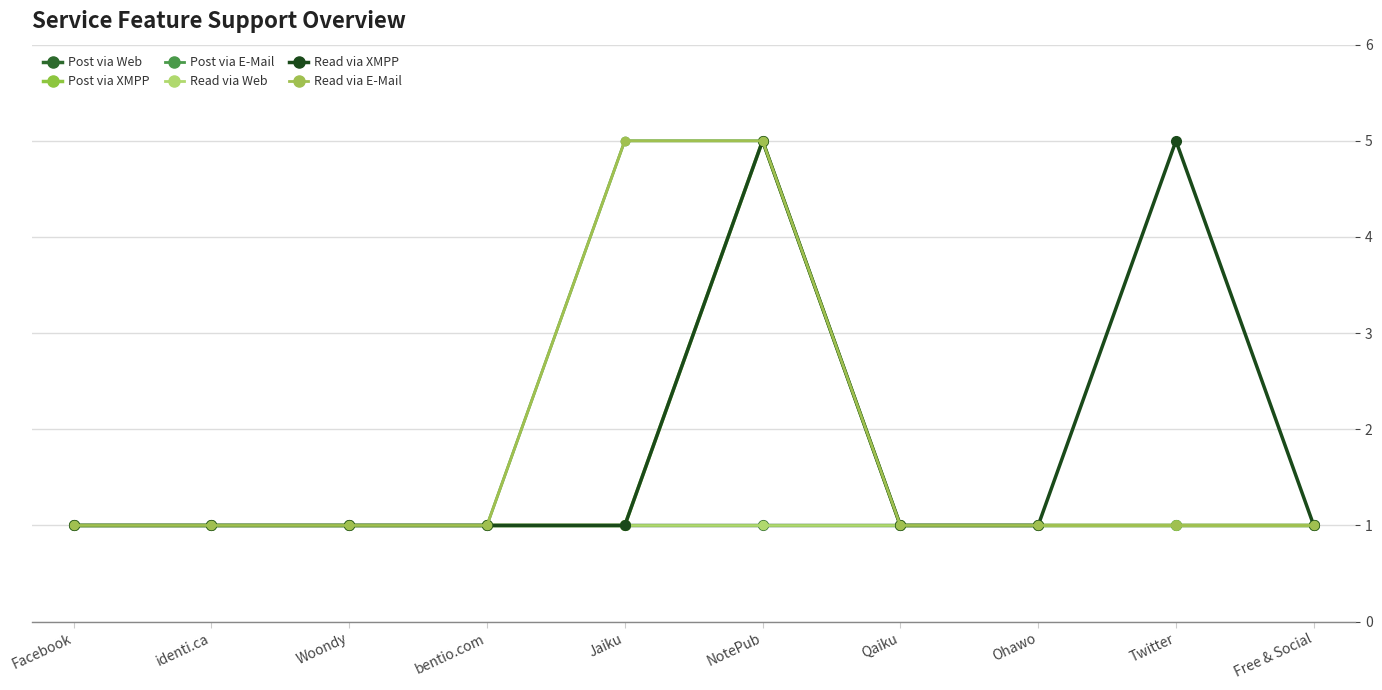

What is the maximum value shown in the chart?

5